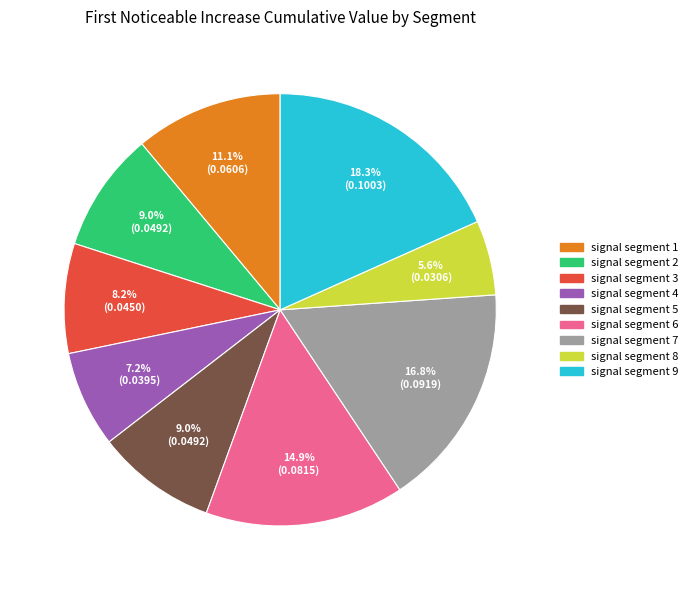

Does signal segment 7 represent more than half of the total?

No